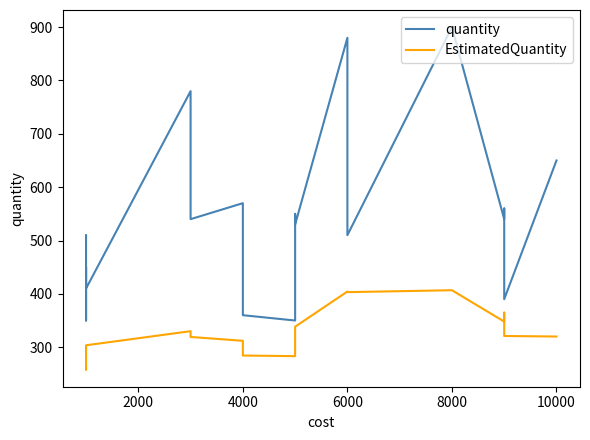

What is the average value of the EstimatedQuantity series?

326.6